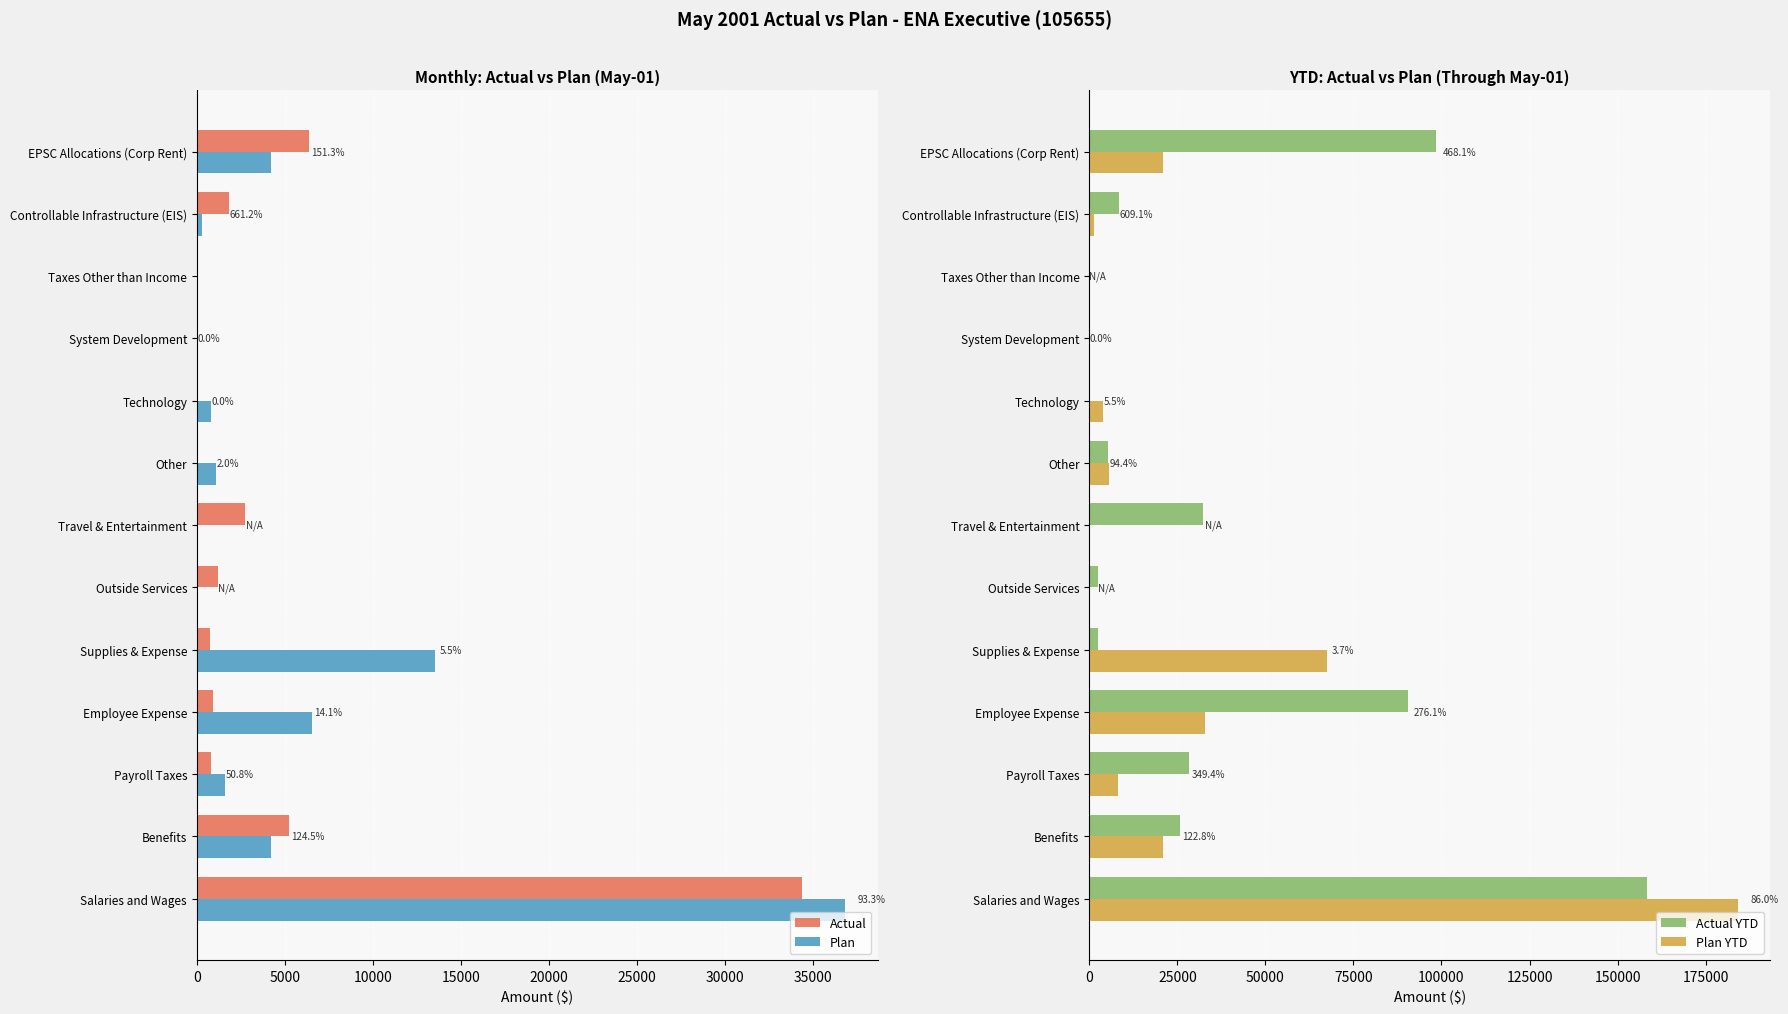

What is the average value of the Plan series?

5317.1